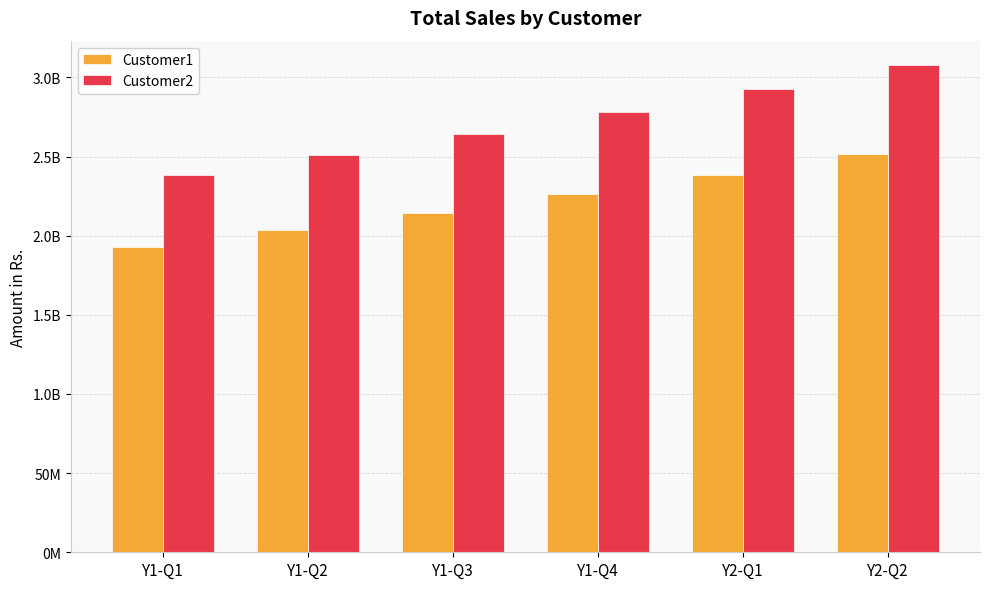

What are all the series names shown in the legend?

Customer1, Customer2